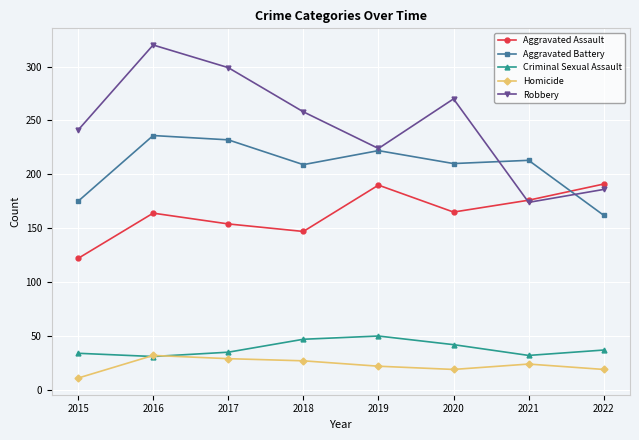

At which label is Aggravated Assault closest to 156?

2017